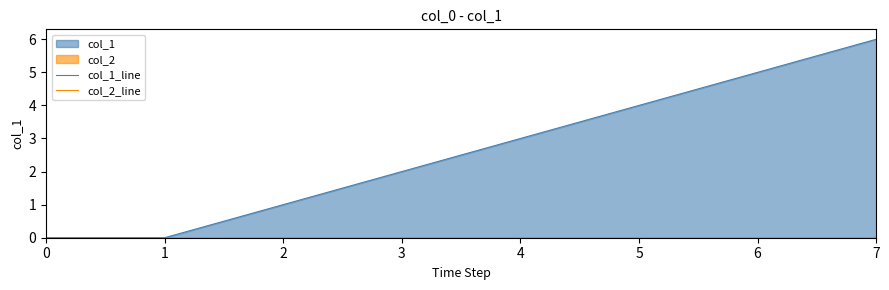

Does the chart have visible grid lines?

No